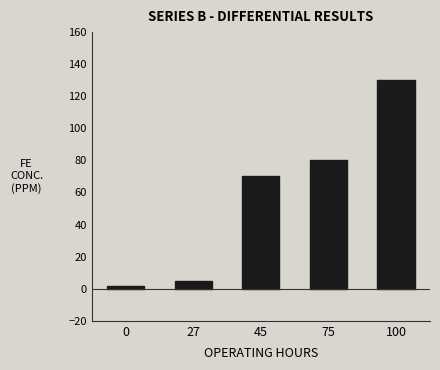

How many data points does each series have?

5